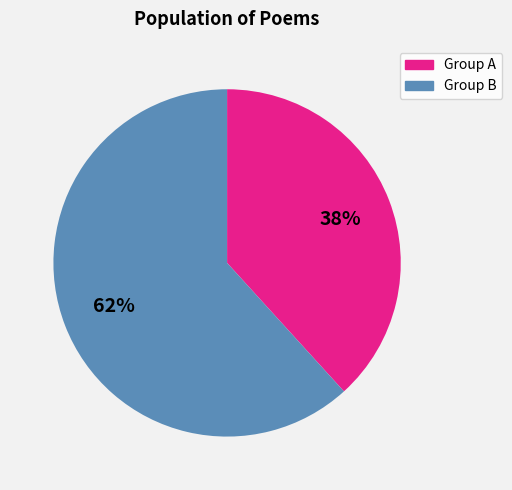

Is there any slice that represents more than half of the pie?

Yes